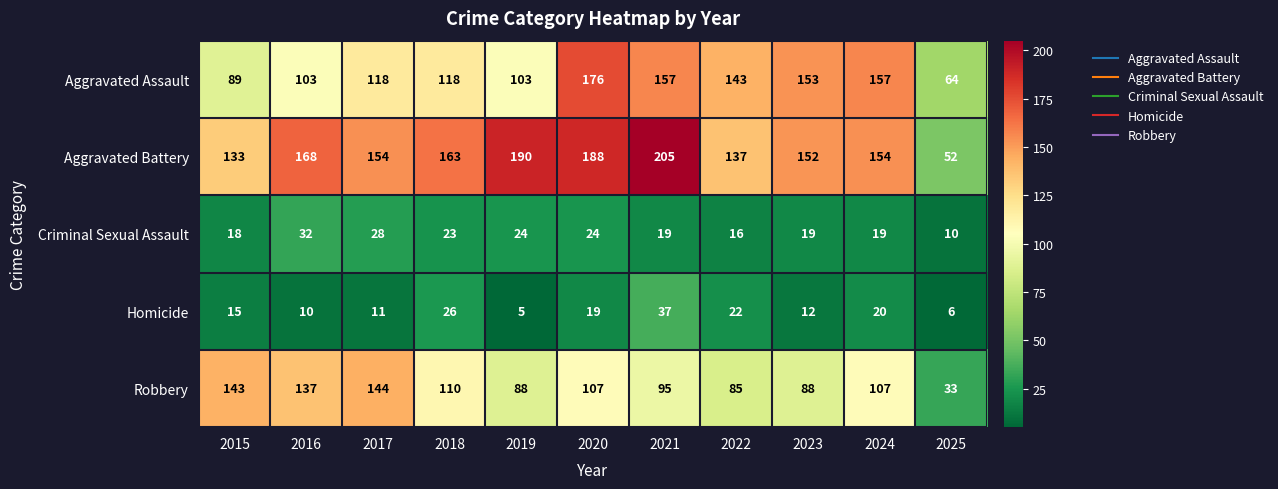

What is the sum of all Homicide values?

183